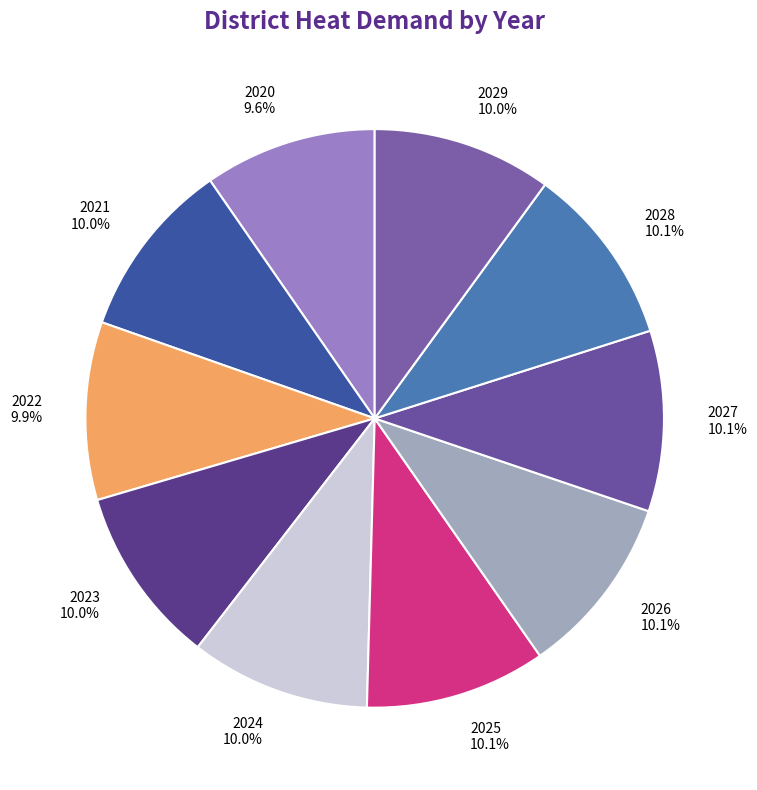

The 2027 slice represents 10% of the pie. True or false?

True